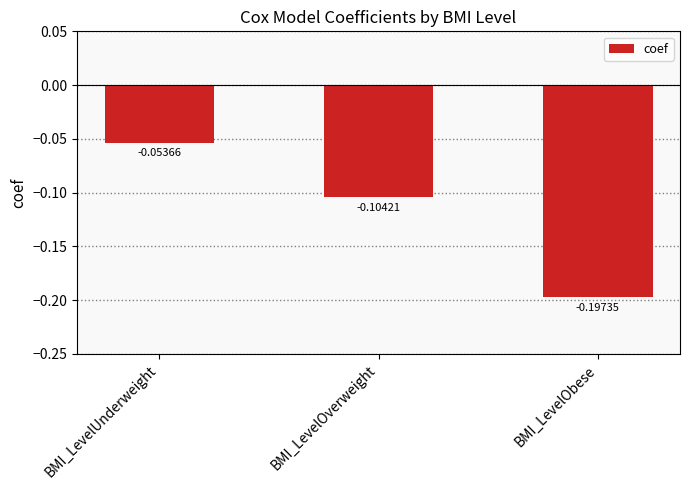

Which has a higher value, BMI_LevelUnderweight or BMI_LevelObese?

BMI_LevelUnderweight